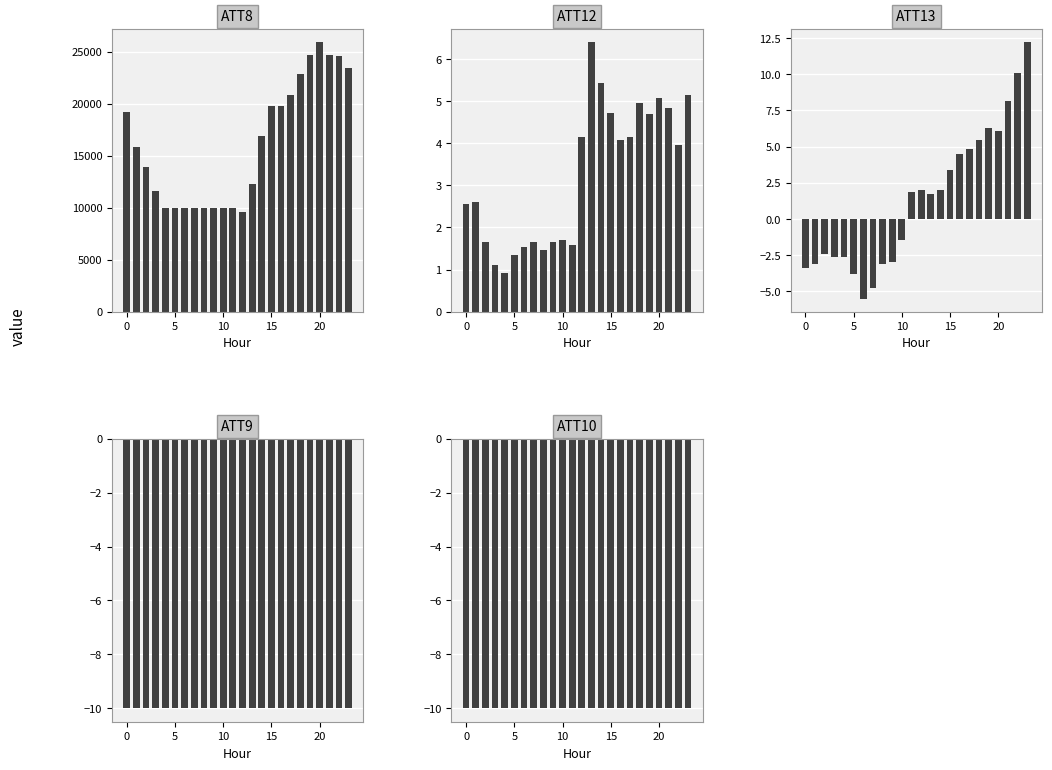

What is the lowest value of the ATT9 series?

-10.0